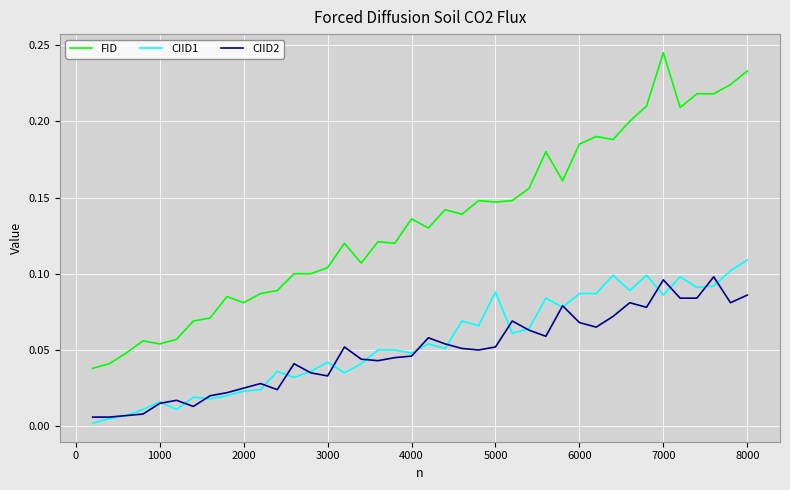

Which series has the largest total across all categories?

FID